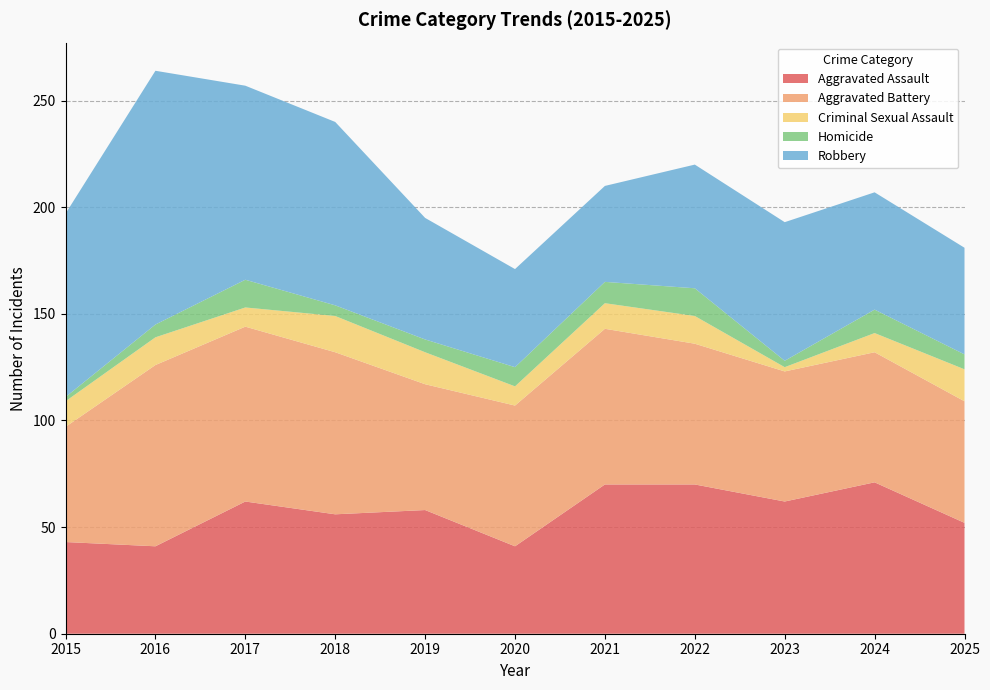

Reading left to right, what are all the values shown in this chart?

Aggravated Assault: 2015=43	2016=41	2017=62	2018=56	2019=58	2020=41	2021=70	2022=70	2023=62	2024=71	2025=52
Aggravated Battery: 2015=54	2016=85	2017=82	2018=76	2019=59	2020=66	2021=73	2022=66	2023=61	2024=61	2025=57
Criminal Sexual Assault: 2015=12	2016=13	2017=9	2018=17	2019=15	2020=9	2021=12	2022=13	2023=2	2024=9	2025=15
Homicide: 2015=2	2016=6	2017=13	2018=5	2019=6	2020=9	2021=10	2022=13	2023=3	2024=11	2025=7
Robbery: 2015=86	2016=119	2017=91	2018=86	2019=57	2020=46	2021=45	2022=58	2023=65	2024=55	2025=50